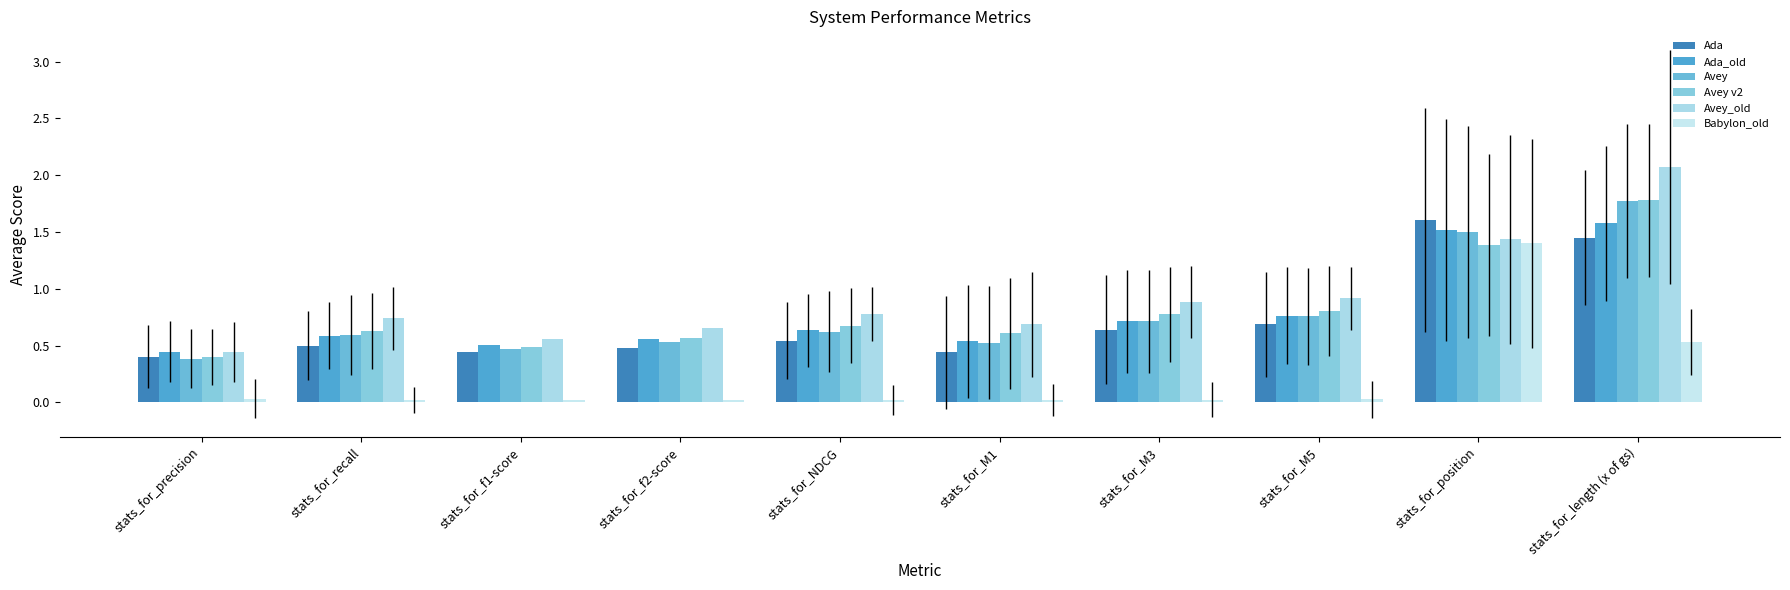

At which label does Ada reach its peak?

stats_for_position